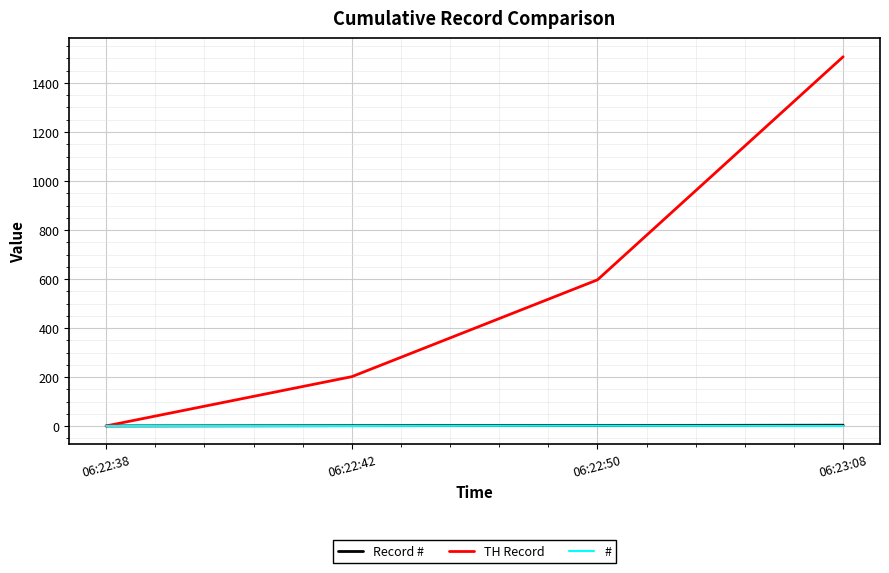

True or false: # has more than 2 interior local peaks.

False